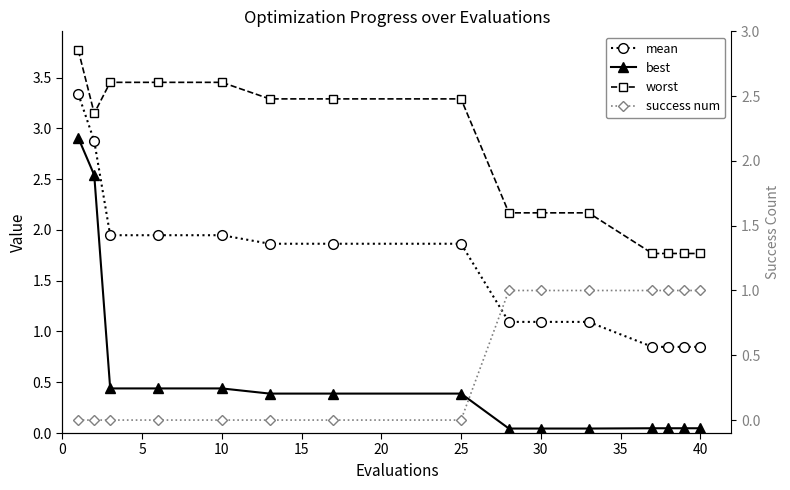

How many lines are shown in the chart?

4